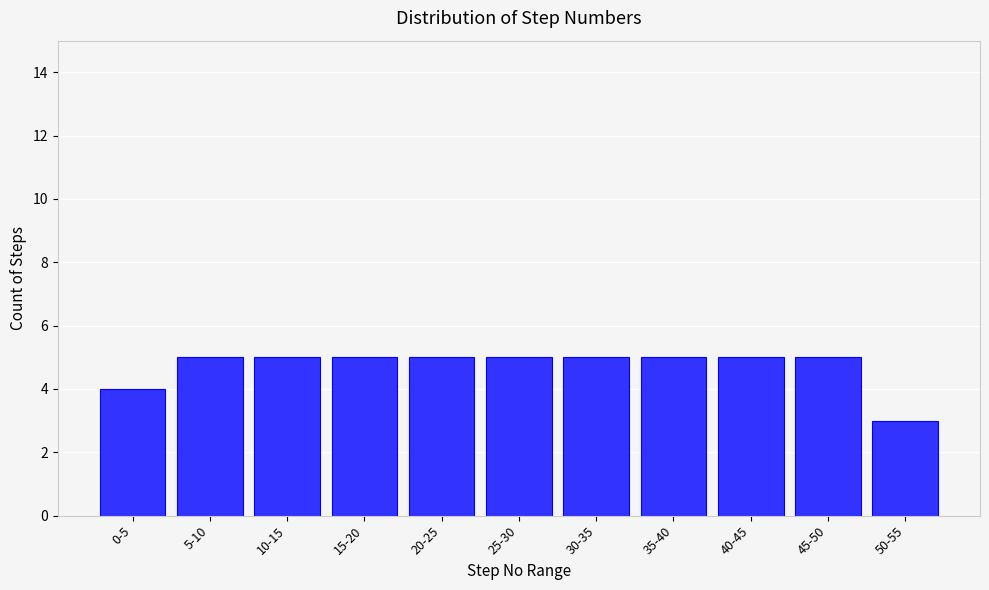

Reading left to right, extract all data points from this chart.

4	5	5	5	5	5	5	5	5	5	3